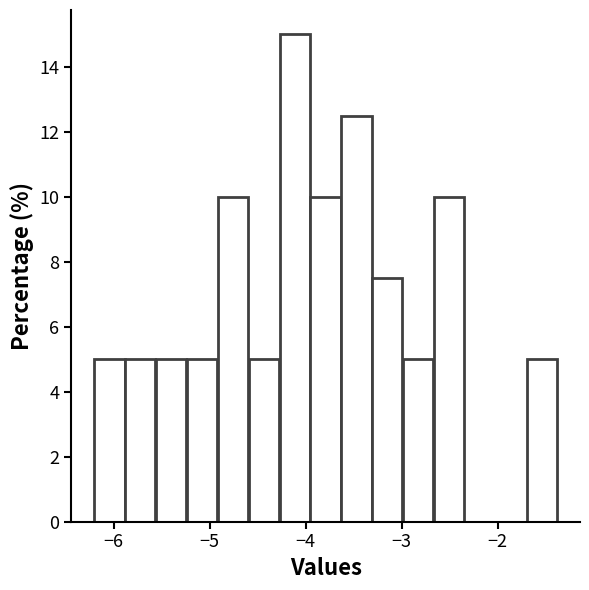

Around what value on the x-axis is the tallest bar? Give the approximate position of its centre, as read against the axis.

-4.1